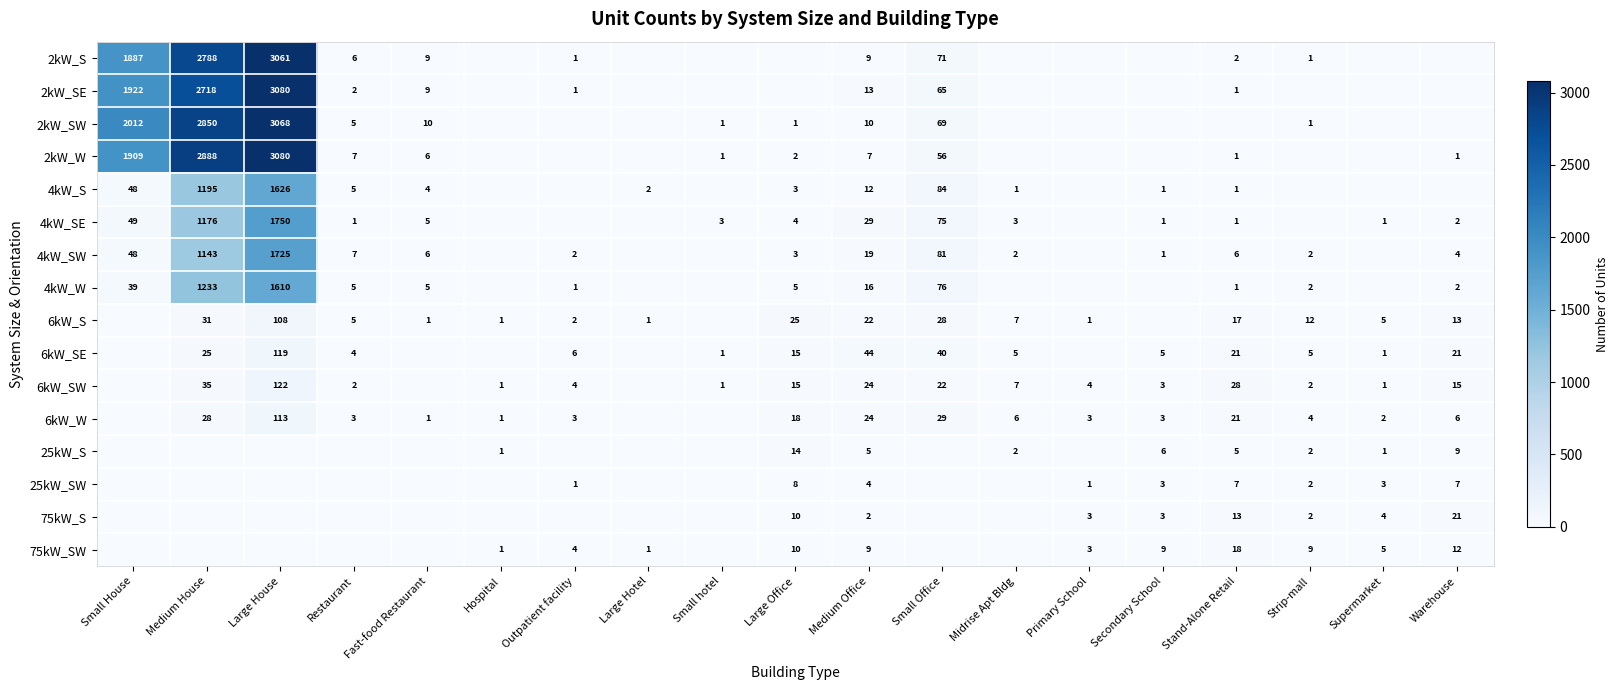

What is the difference between the 6kW_SW values at Primary School and Medium House?

31